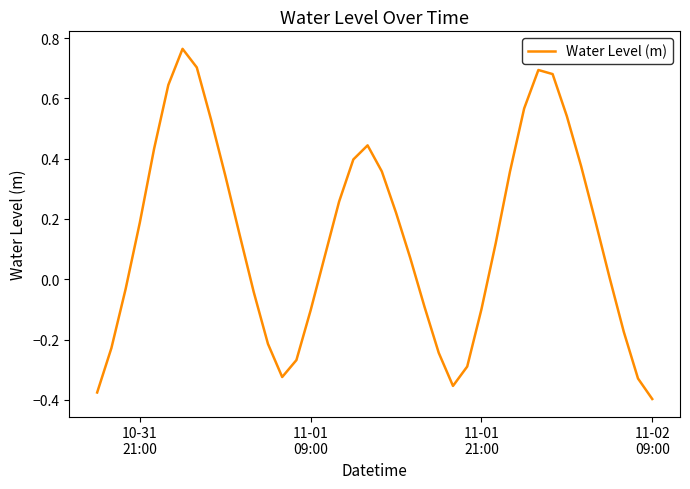

How many lines are shown in the chart?

1